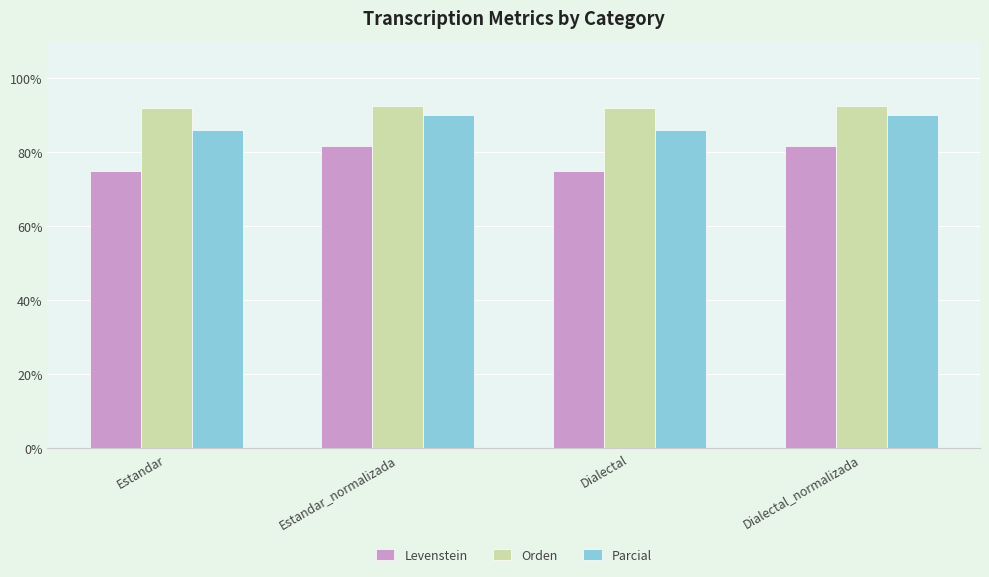

How many data points in Orden are less than 92?

2